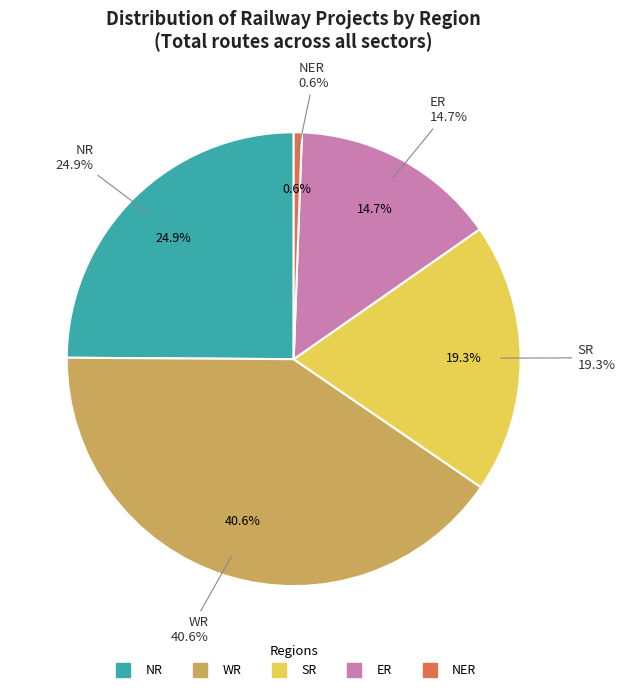

How many segments does this pie chart have?

5